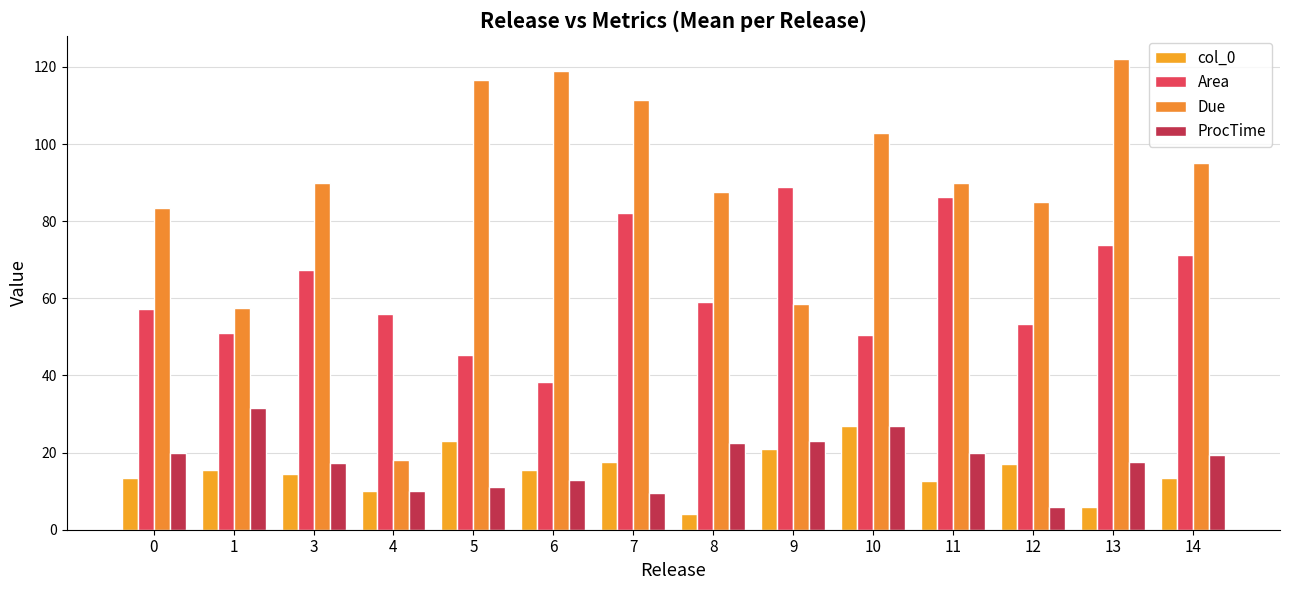

Reading left to right, what are all the values shown in this chart?

col_0: 13.5	15.5	14.5	10.0	23.0	15.5	17.5	4.0	21.0	27.0	12.8	17.0	6.0	13.3
Area: 57.4	51.1	67.4	55.9	45.4	38.4	82.1	59.2	89.0	50.5	86.4	53.4	74.0	71.3
Due: 83.5	57.5	90.0	18.0	116.5	119.0	111.5	87.5	58.5	103.0	90.0	85.0	122.0	95.0
ProcTime: 20.0	31.5	17.2	10.0	11.0	13.0	9.5	22.5	23.0	27.0	20.0	6.0	17.5	19.3